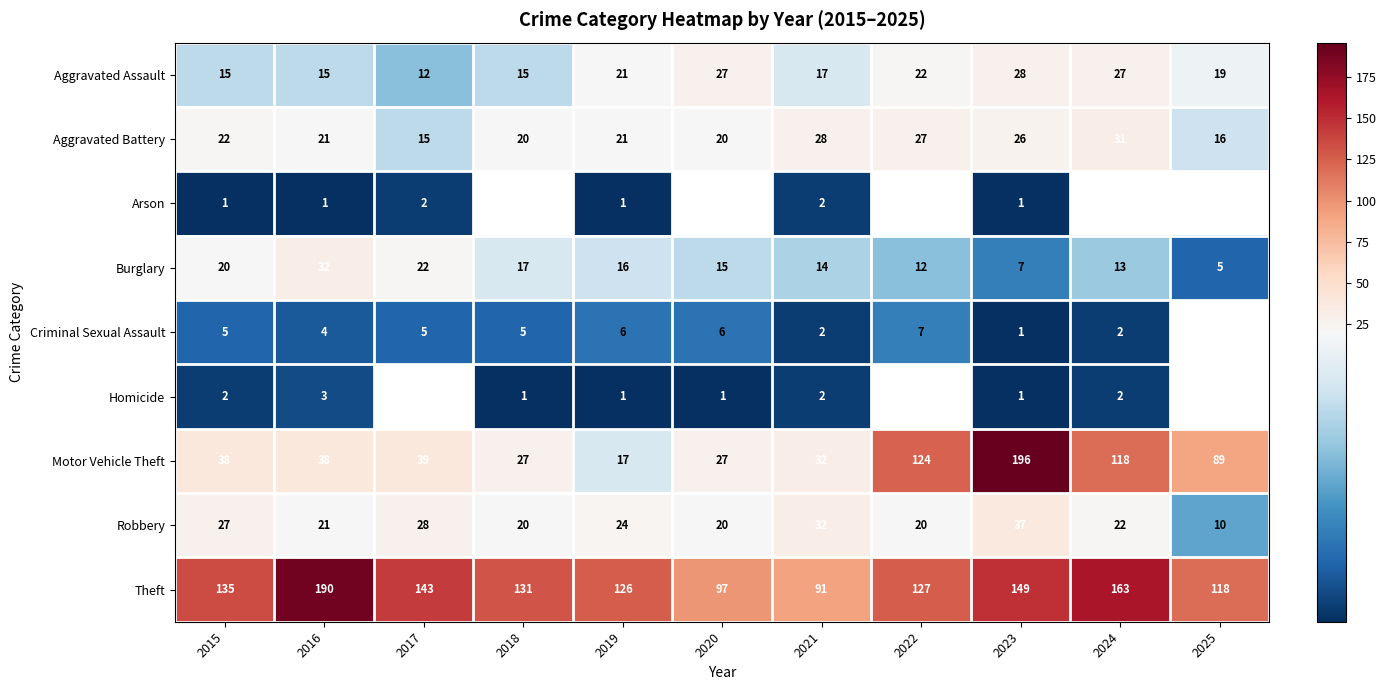

The Aggravated Assault series shows 27 at 2024. True or false?

True